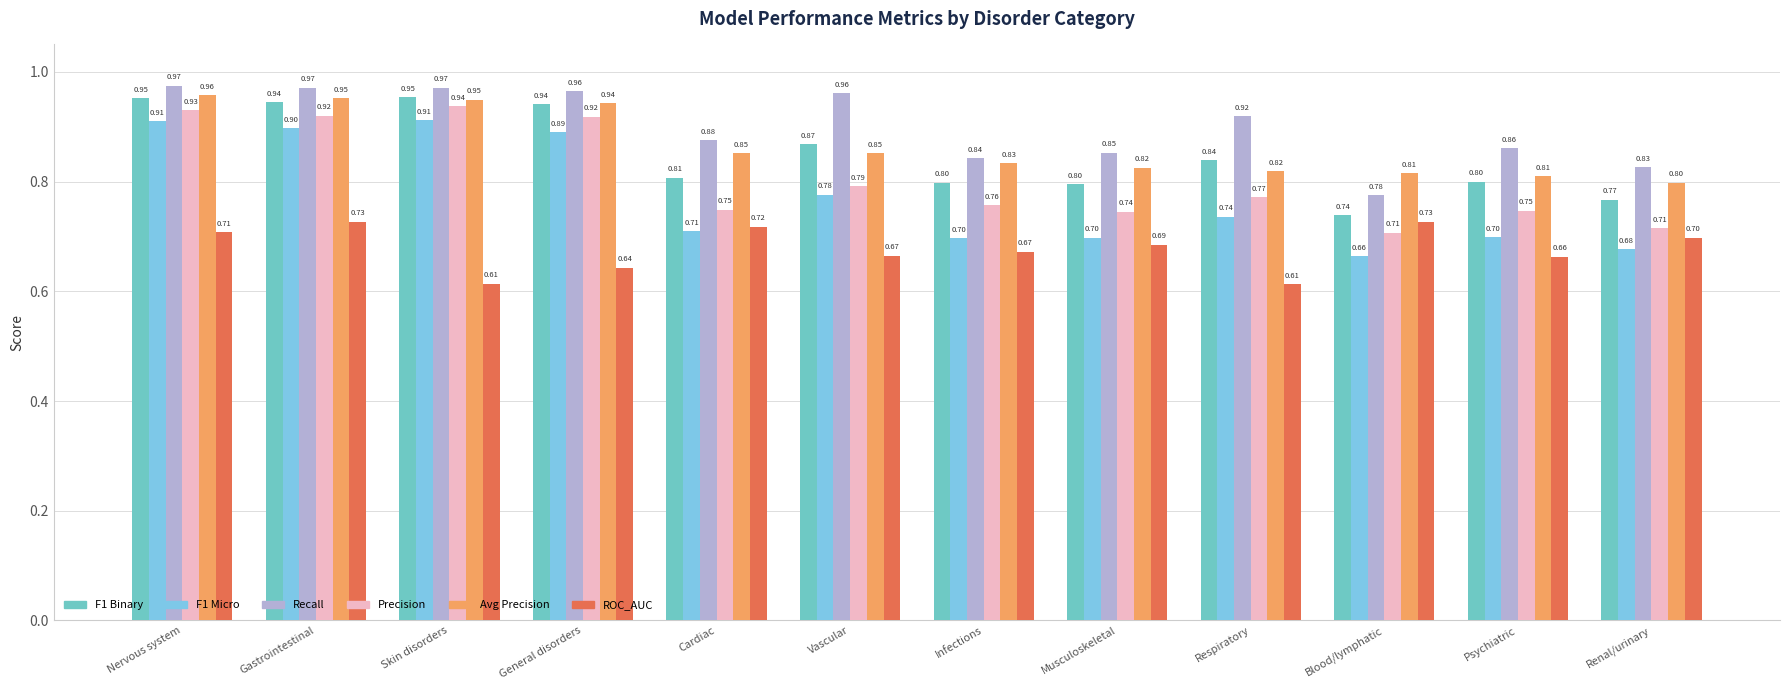

What is the value of the F1 Micro bar at the 3rd from the left?

0.9